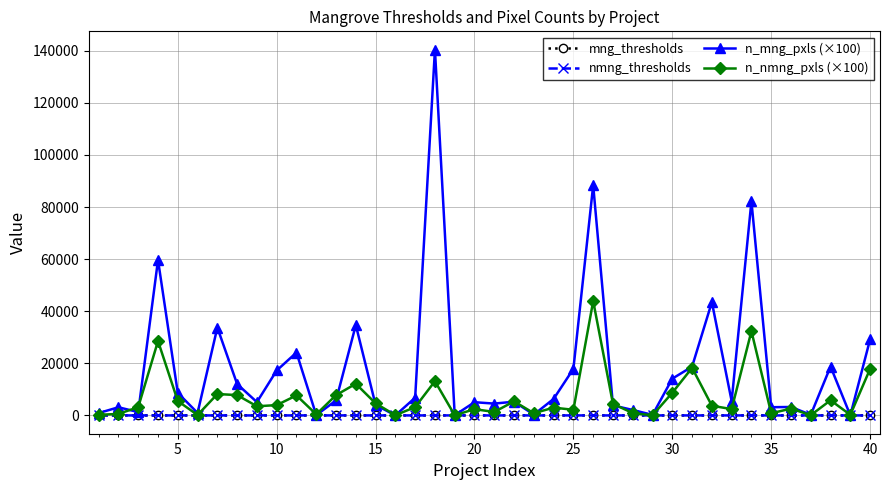

Does the chart have visible grid lines?

Yes